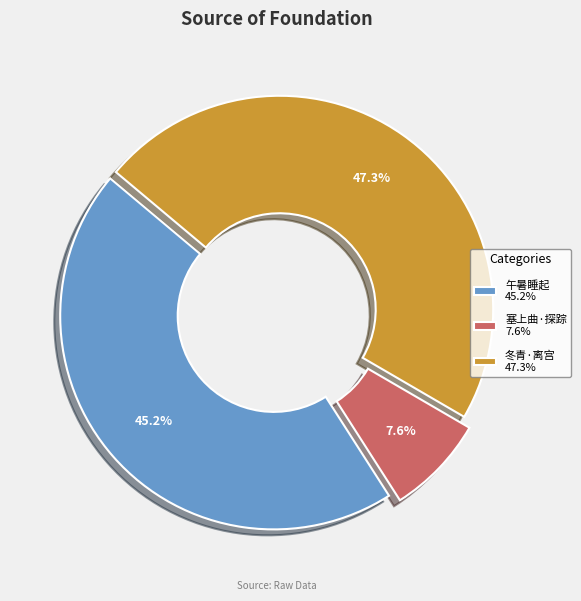

How many slices are in this pie chart?

3